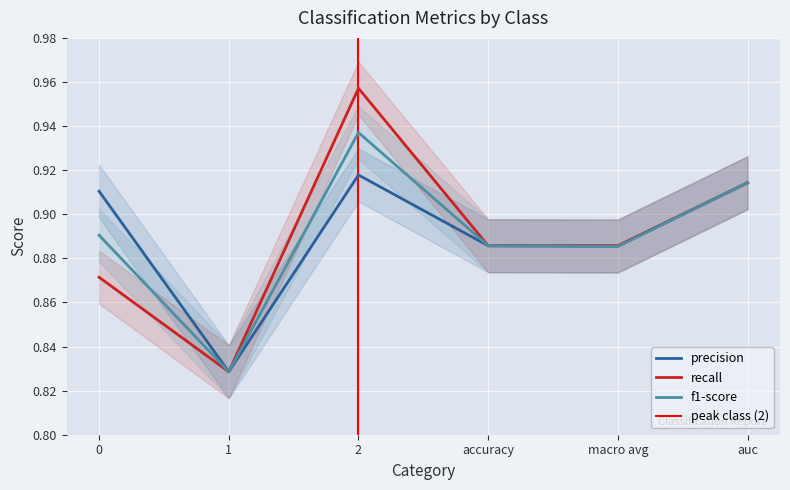

Rank the categories by f1-score value from highest to lowest.

2, auc, 0, accuracy, macro avg, 1